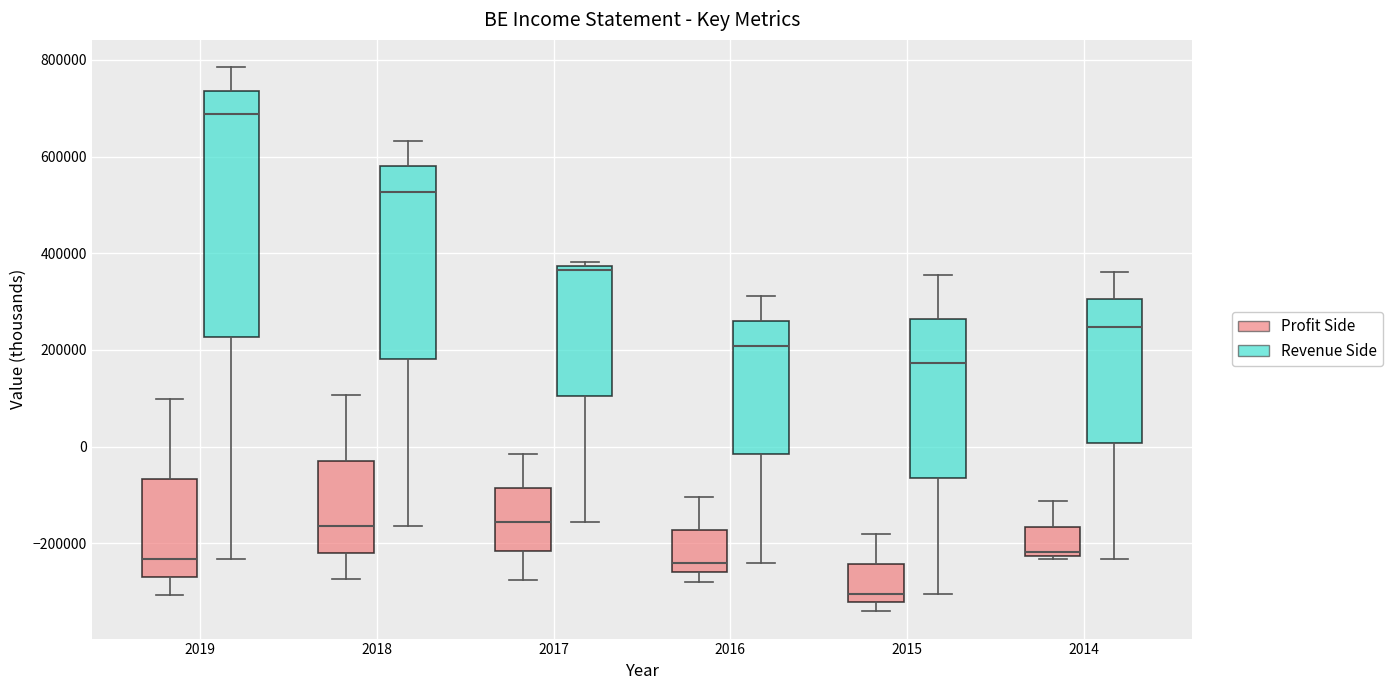

Where is the lower edge of the box for 2016 (Revenue Side) on the y-axis? The values are not printed on the chart, so give them approximately, as read against the axis.

-20000